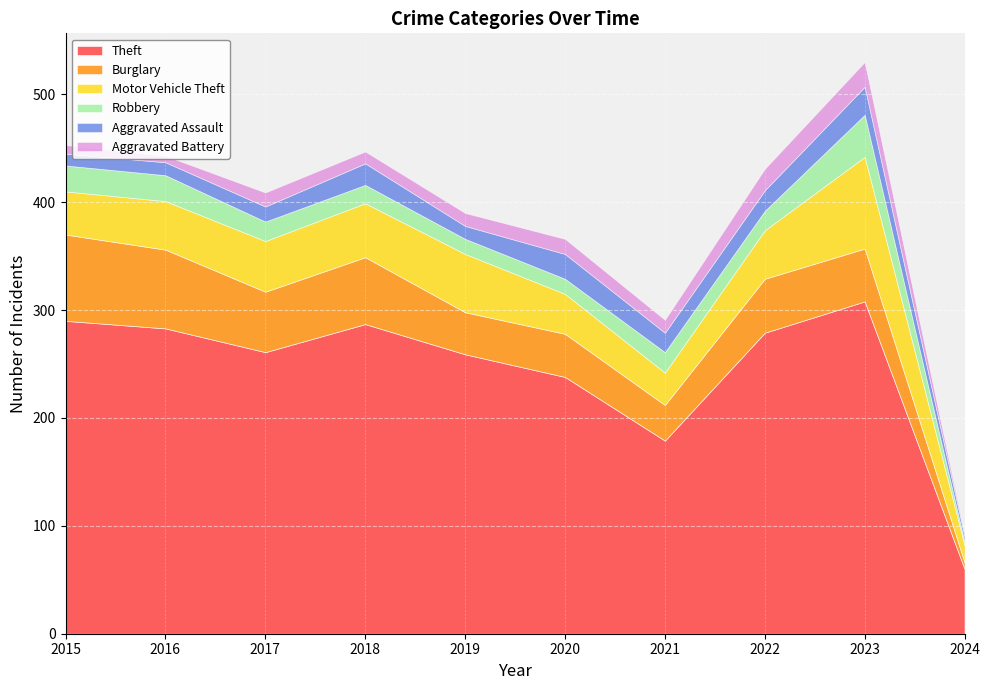

True or false: Aggravated Assault has more than 2 points higher than both neighbors.

True